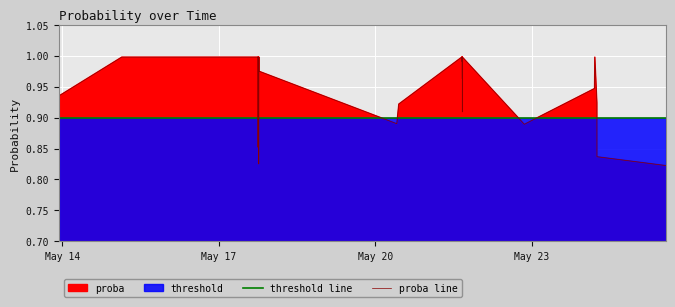

Is it true that proba line equals 0.5 at 15?

False